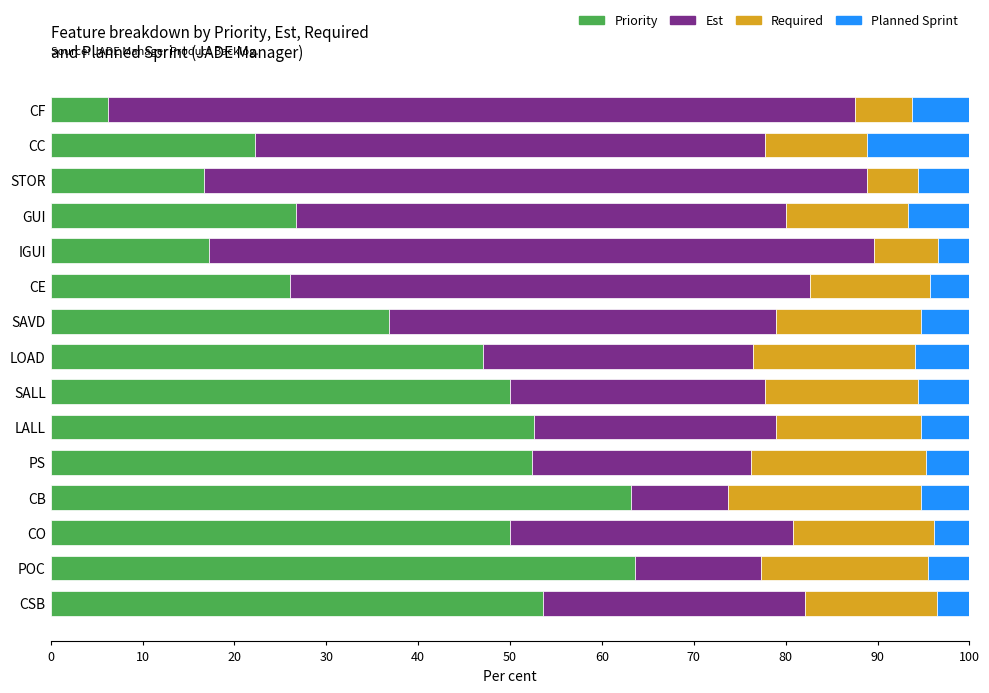

What is the maximum value for Priority?

63.6